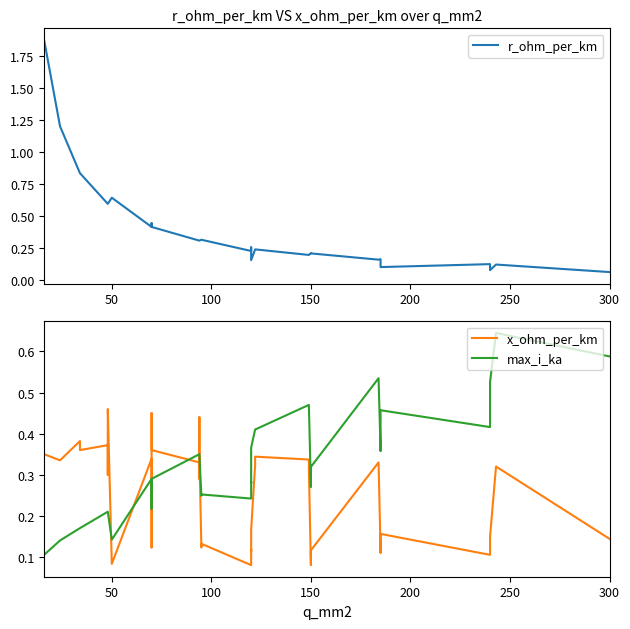

What is the label of the 19th point from the right?

21